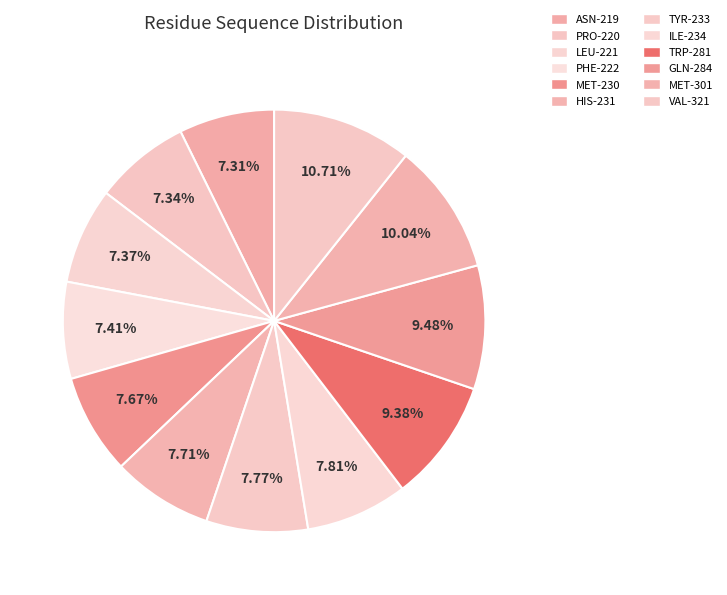

What is the change in value from TYR-233 to MET-301?

+68